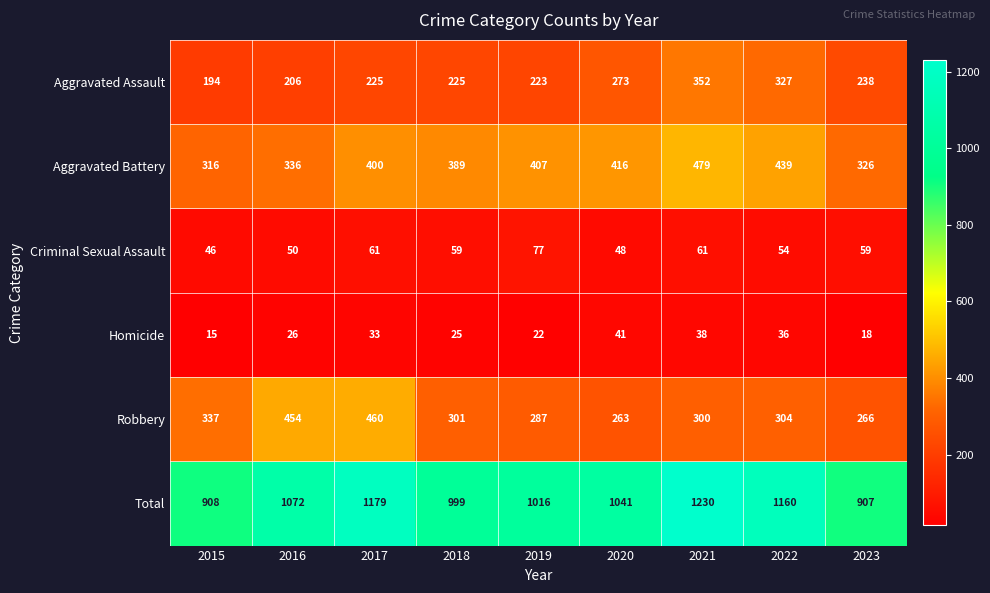

What is the total value across all series at 2019?

2032